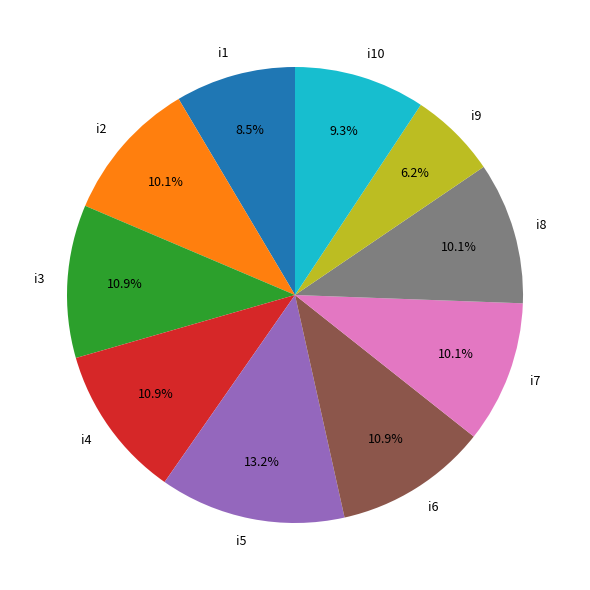

The i6 slice represents 3% of the pie. True or false?

False